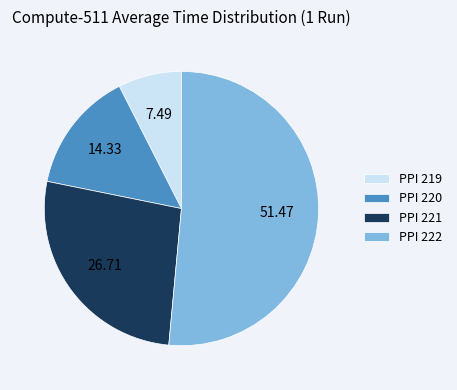

Count the number of slices in the pie.

4